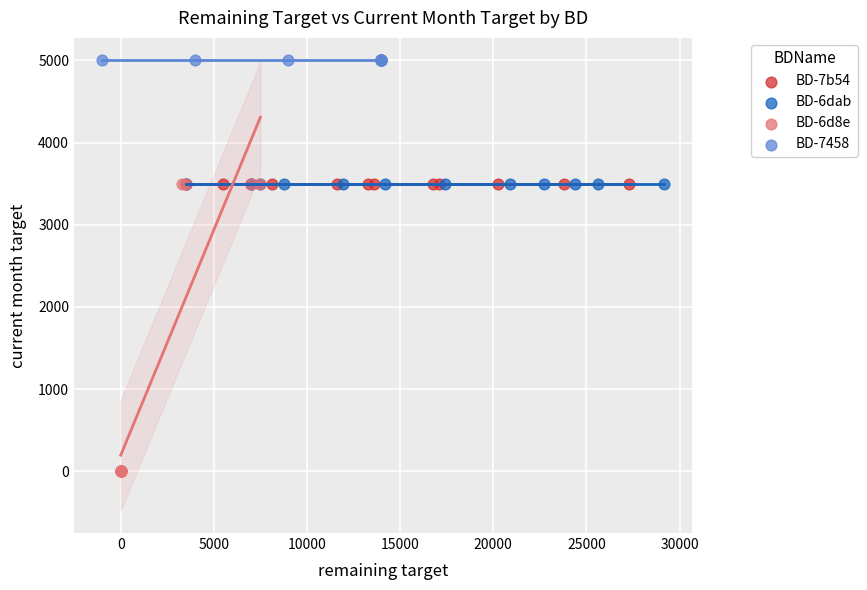

Which series reaches the minimum Y coordinate?

BD-6d8e